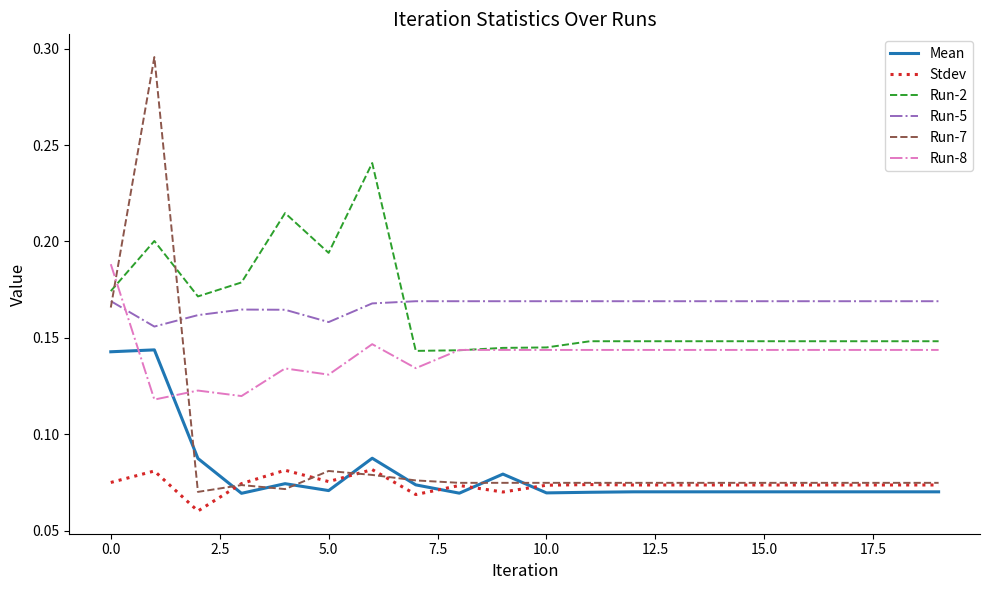

True or false: Run-8 and Stdev intersect in this chart.

False